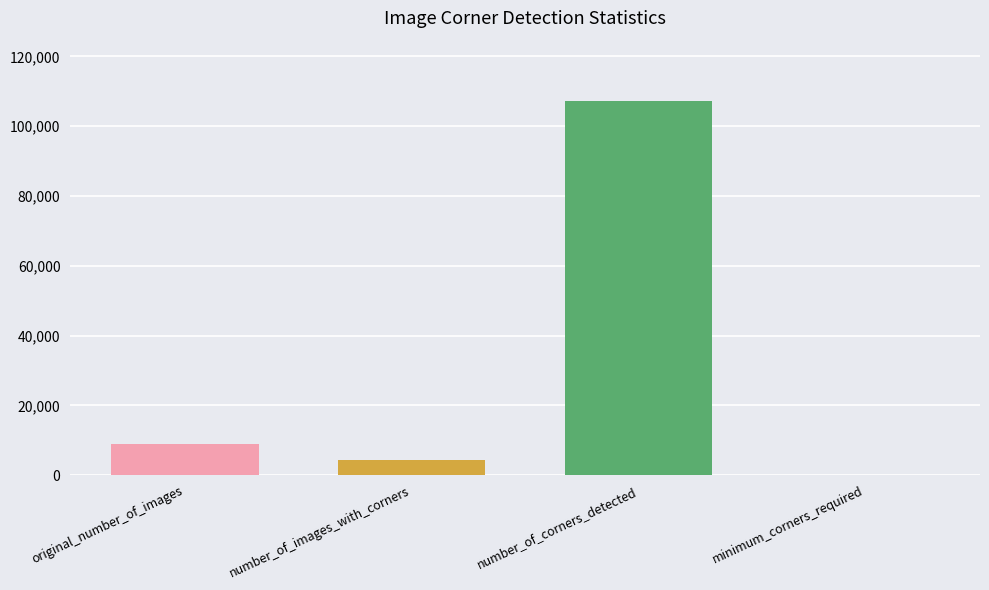

What is the greatest value displayed?

107254